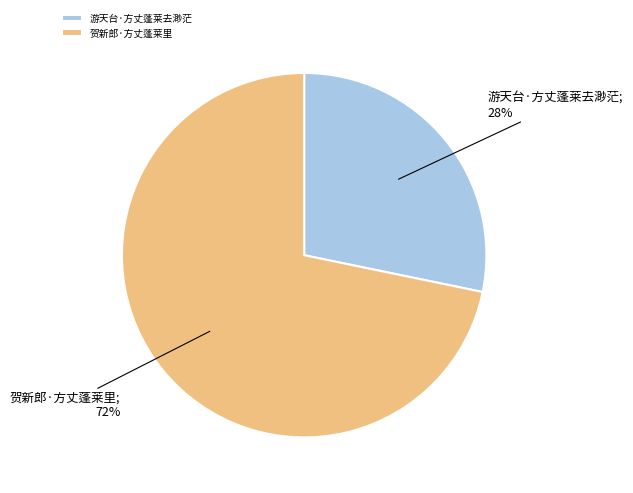

Is it true that 游天台·方丈蓬莱去渺茫 is 28% of the pie?

True